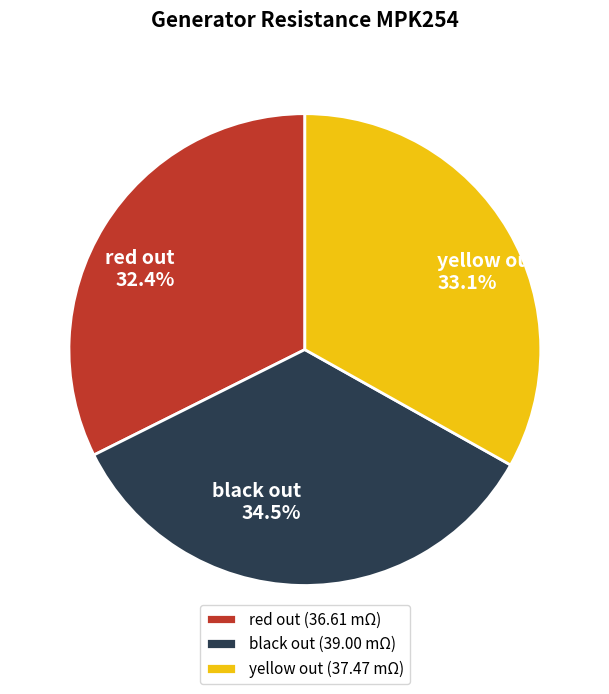

Count the number of slices in the pie.

3